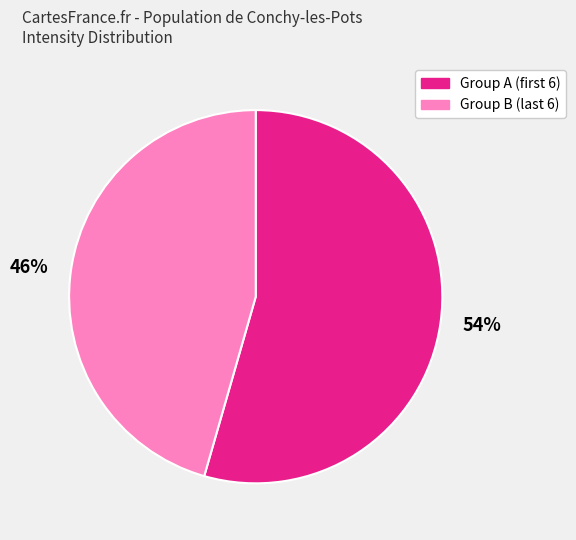

Is it true that 54% is 54% of the pie?

True